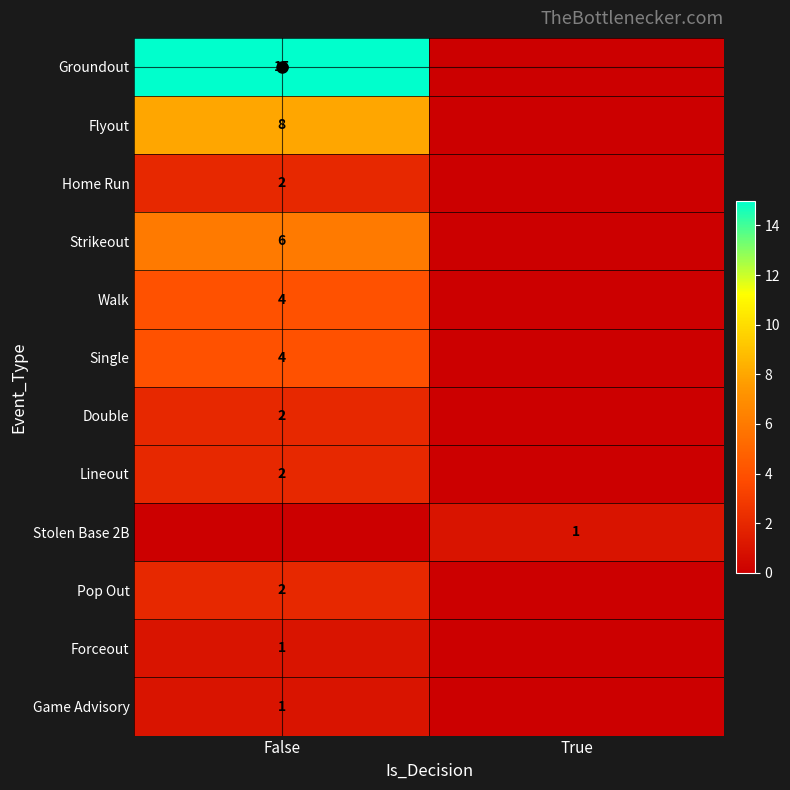

Count the Groundout values in the range 0 to 15.

2